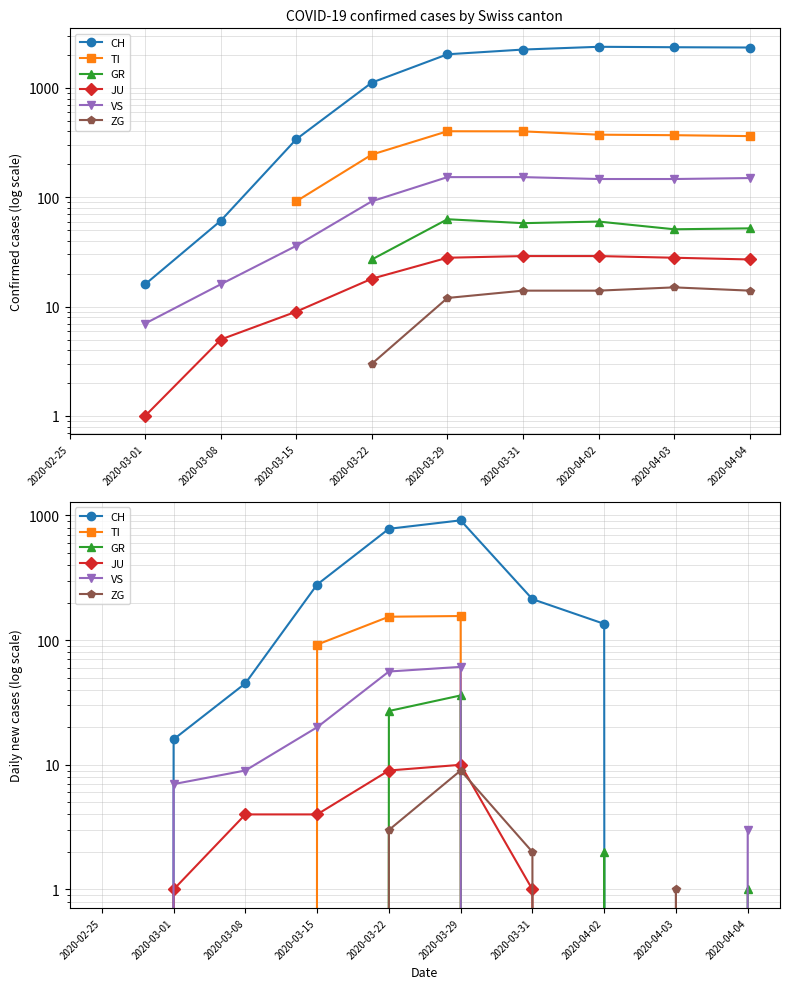

Reading left to right, extract all data points from this chart.

CH: 2020-02-25=0	2020-03-01=16	2020-03-08=45	2020-03-15=279	2020-03-22=781	2020-03-29=913	2020-03-31=213	2020-04-02=135	2020-04-03=0	2020-04-04=0
TI: 2020-02-25=0	2020-03-01=0	2020-03-08=0	2020-03-15=92	2020-03-22=154	2020-03-29=156	2020-03-31=0	2020-04-02=0	2020-04-03=0	2020-04-04=0
GR: 2020-02-25=0	2020-03-01=0	2020-03-08=0	2020-03-15=0	2020-03-22=27	2020-03-29=36	2020-03-31=0	2020-04-02=2	2020-04-03=0	2020-04-04=1
JU: 2020-02-25=0	2020-03-01=1	2020-03-08=4	2020-03-15=4	2020-03-22=9	2020-03-29=10	2020-03-31=1	2020-04-02=0	2020-04-03=0	2020-04-04=0
VS: 2020-02-25=0	2020-03-01=7	2020-03-08=9	2020-03-15=20	2020-03-22=56	2020-03-29=61	2020-03-31=0	2020-04-02=0	2020-04-03=0	2020-04-04=3
ZG: 2020-02-25=0	2020-03-01=0	2020-03-08=0	2020-03-15=0	2020-03-22=3	2020-03-29=9	2020-03-31=2	2020-04-02=0	2020-04-03=1	2020-04-04=0